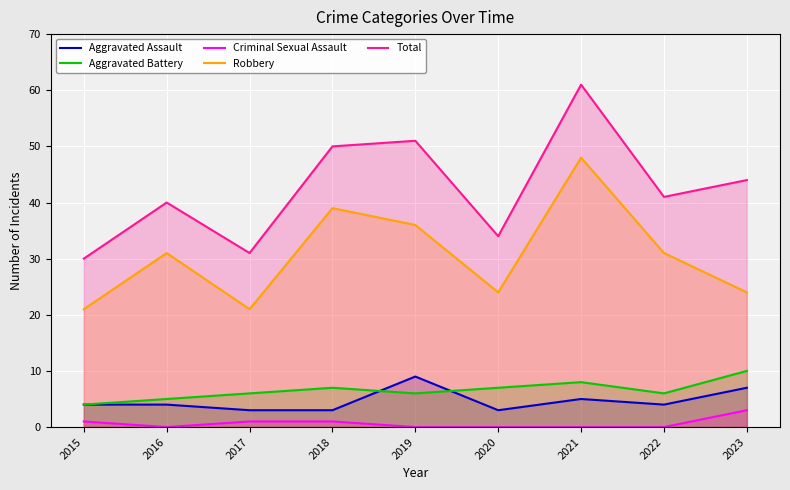

How many interior local peaks does the Aggravated Assault series have?

2